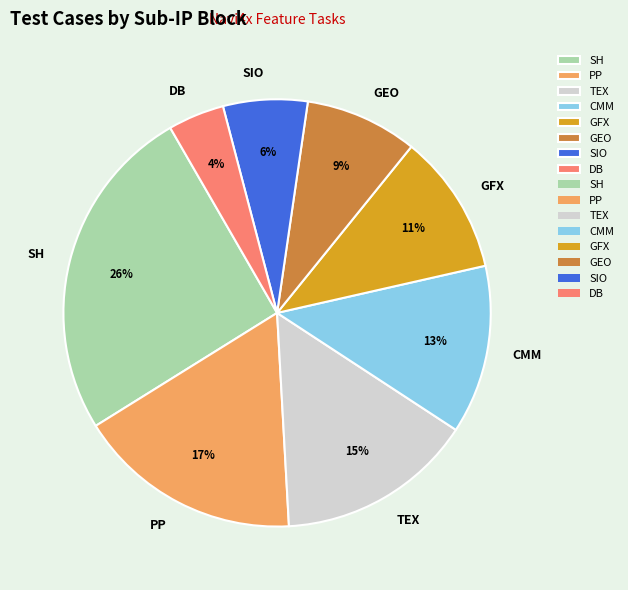

How many slices are in this pie chart?

8